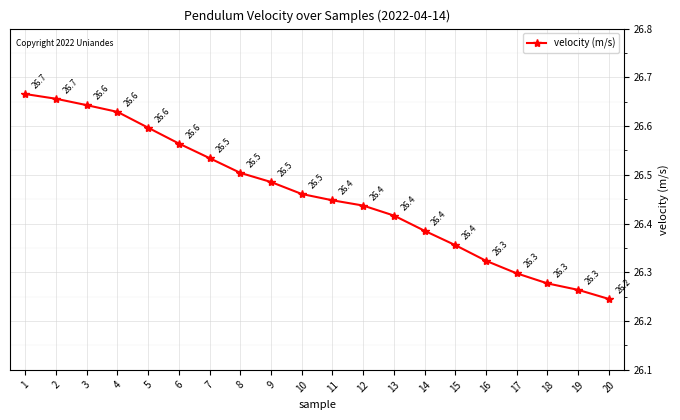

What is the value of the 10th point from the left?

26.5